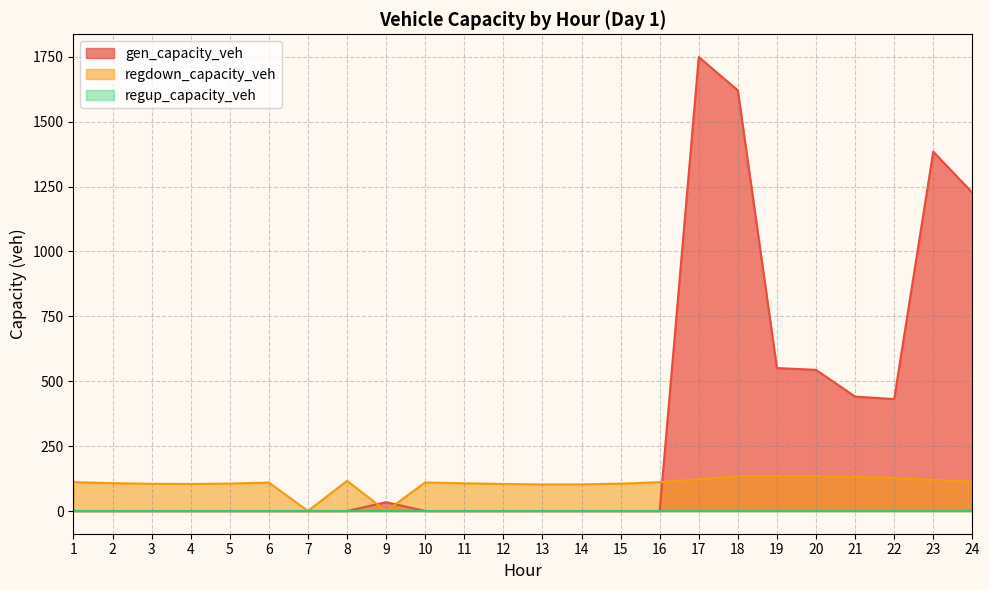

The regdown_capacity_veh series shows 120.4 at 23. True or false?

True